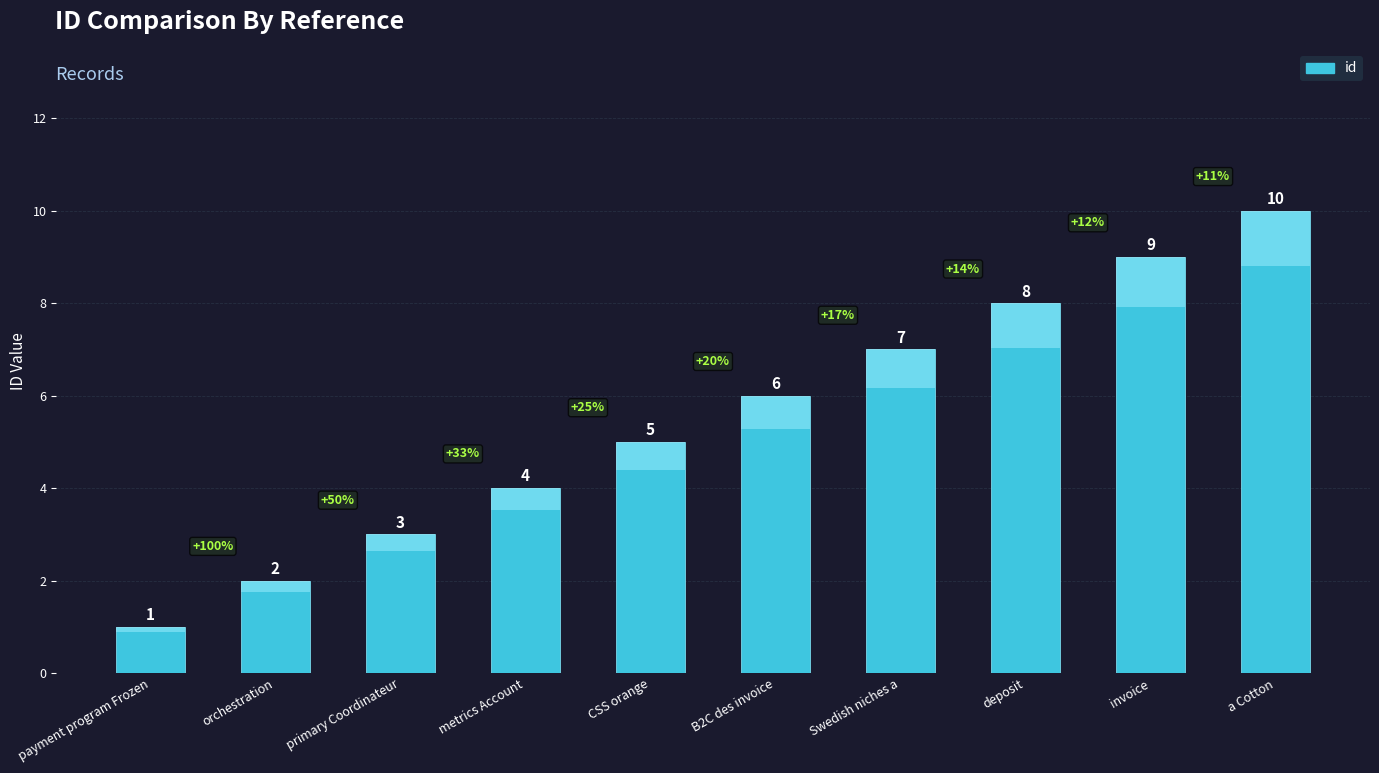

What is the greatest value displayed?

10